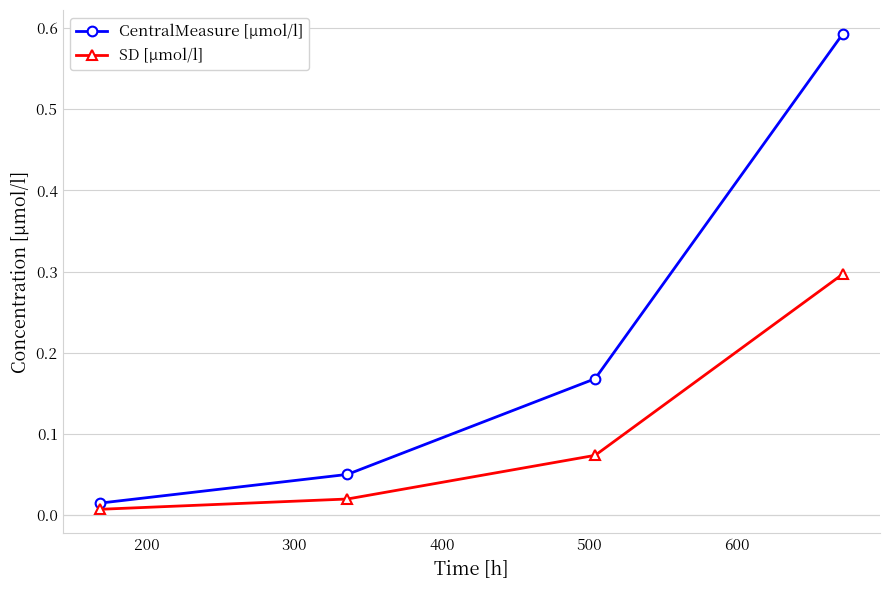

Which series has the widest spread of values?

CentralMeasure [µmol/l]